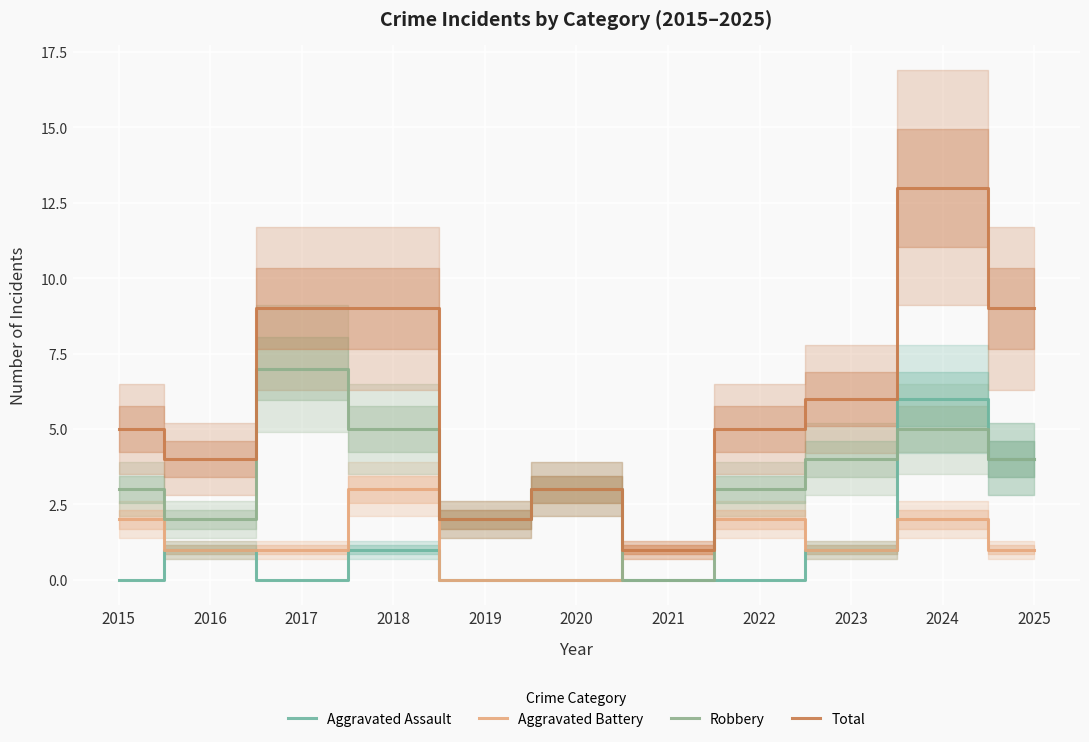

How many series are shown in this chart?

4